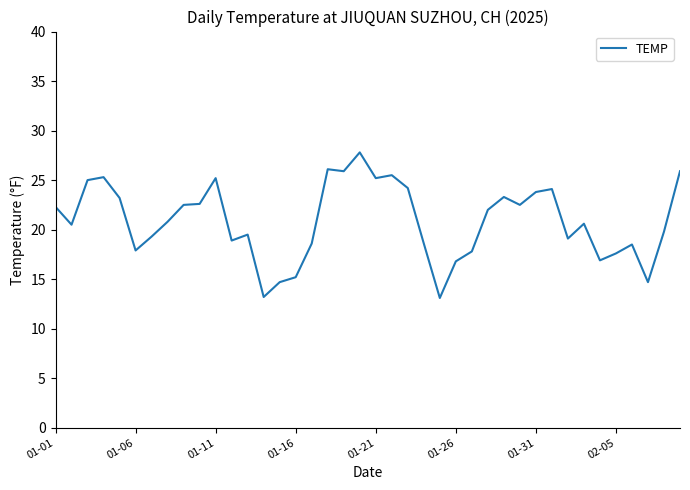

What is the difference between the maximum and minimum values?

14.7